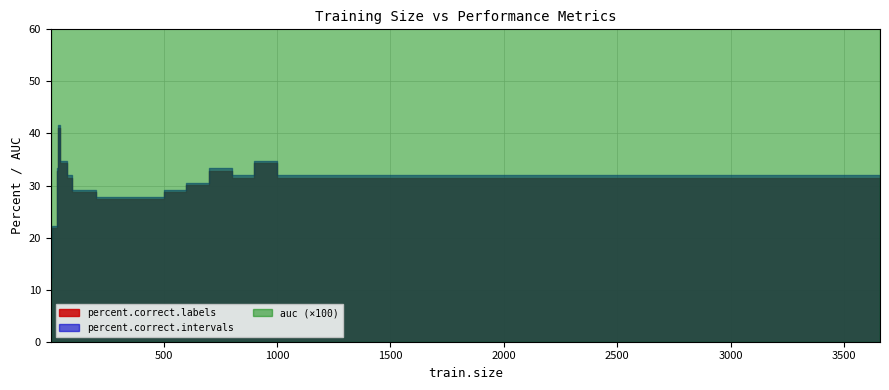

What is the value of the auc point at the 20th from the left?

0.8